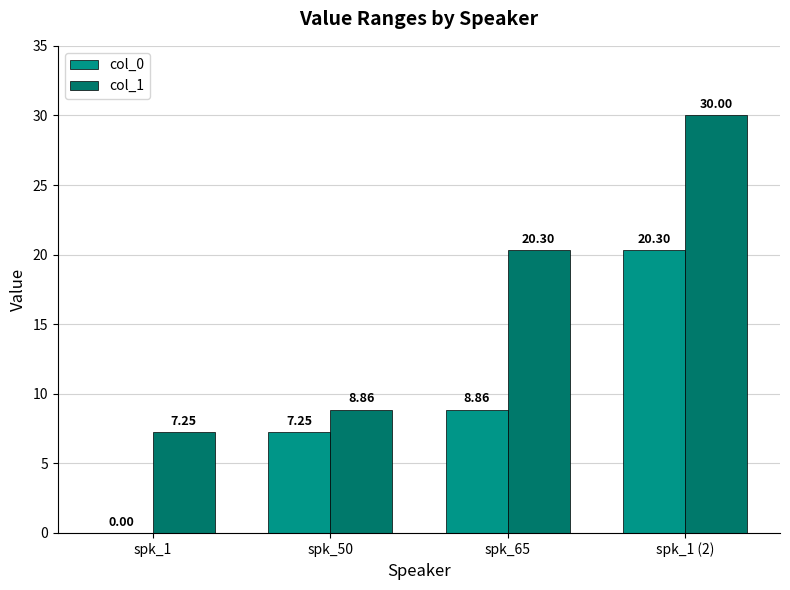

Is the value of col_1 at spk_1 (2) greater than the value of col_0 at spk_1 (2)?

Yes